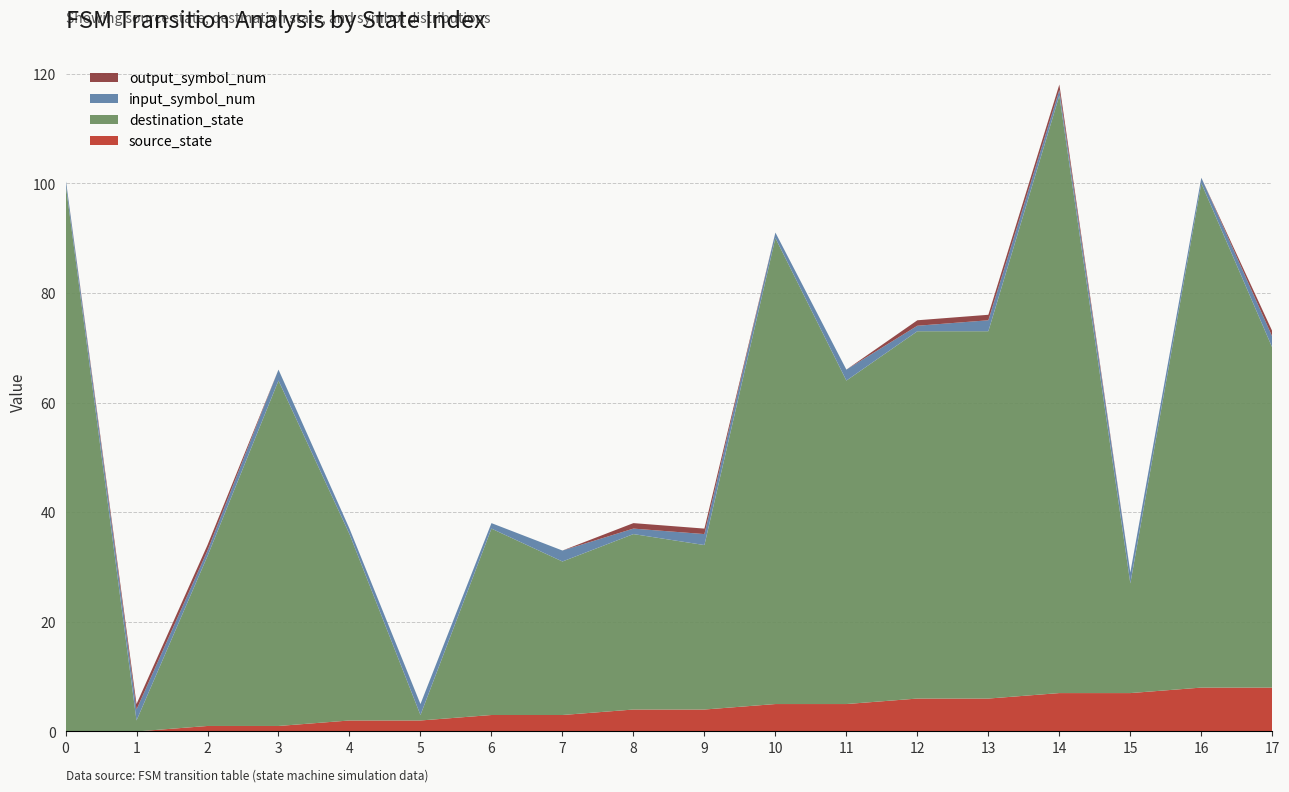

Reading left to right, what are all the values shown in this chart?

source_state: 0=0	1=0	2=1	3=1	4=2	5=2	6=3	7=3	8=4	9=4	10=5	11=5	12=6	13=6	14=7	15=7	16=8	17=8
destination_state: 0=100	1=2	2=31	3=63	4=34	5=1	6=34	7=28	8=32	9=30	10=85	11=59	12=67	13=67	14=109	15=20	16=92	17=62
input_symbol_num: 0=1	1=2	2=1	3=2	4=1	5=2	6=1	7=2	8=1	9=2	10=1	11=2	12=1	13=2	14=1	15=2	16=1	17=2
output_symbol_num: 0=0	1=1	2=1	3=0	4=0	5=0	6=0	7=0	8=1	9=1	10=0	11=0	12=1	13=1	14=1	15=0	16=0	17=1